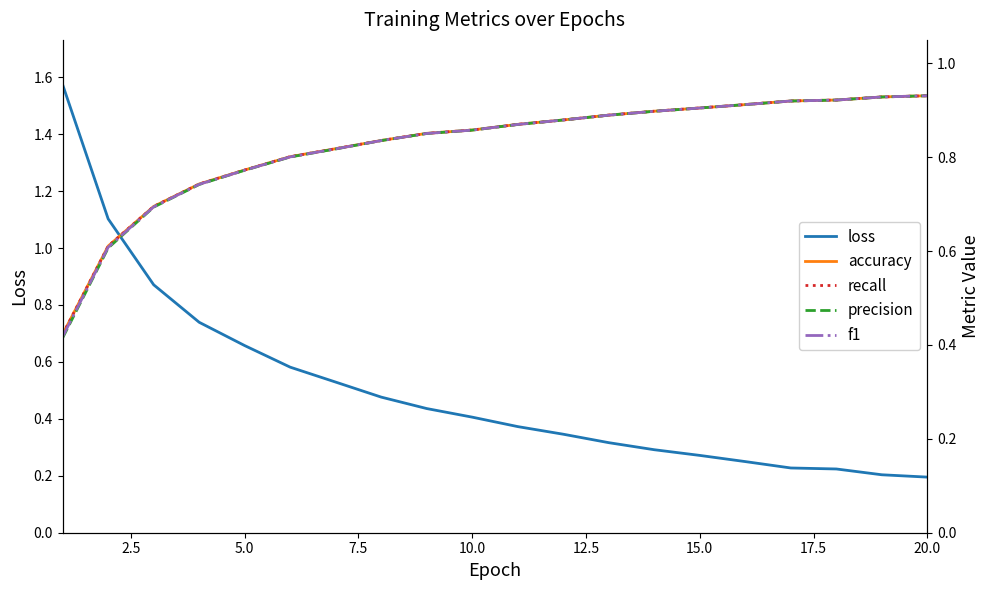

True or false: recall has more than 2 interior local peaks.

False